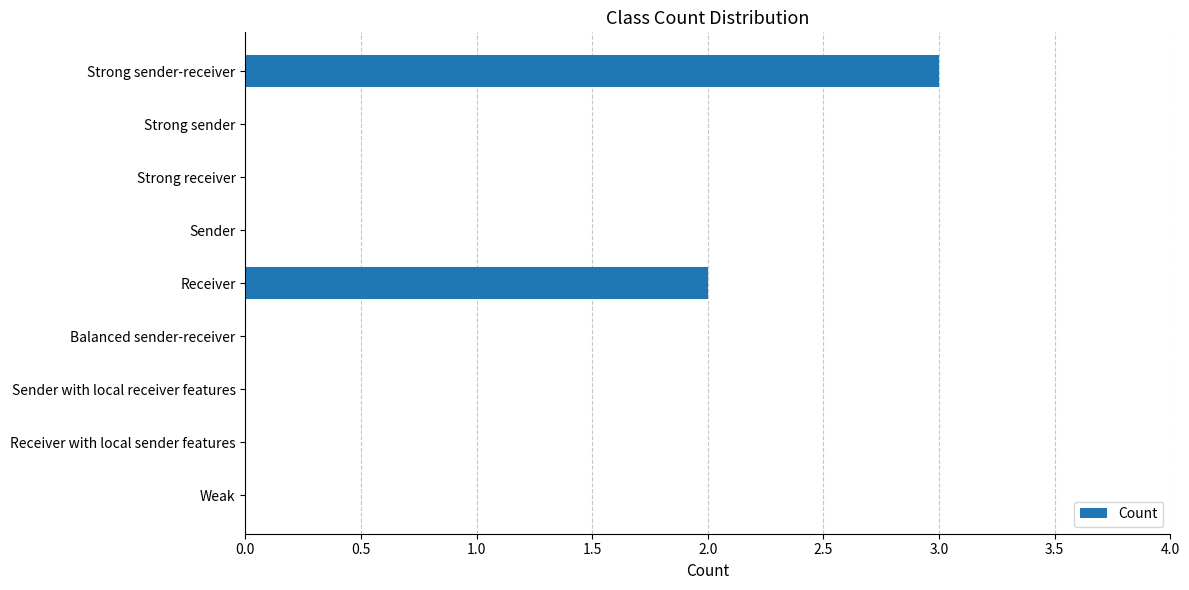

Between Receiver and Strong sender-receiver, which is larger?

Strong sender-receiver